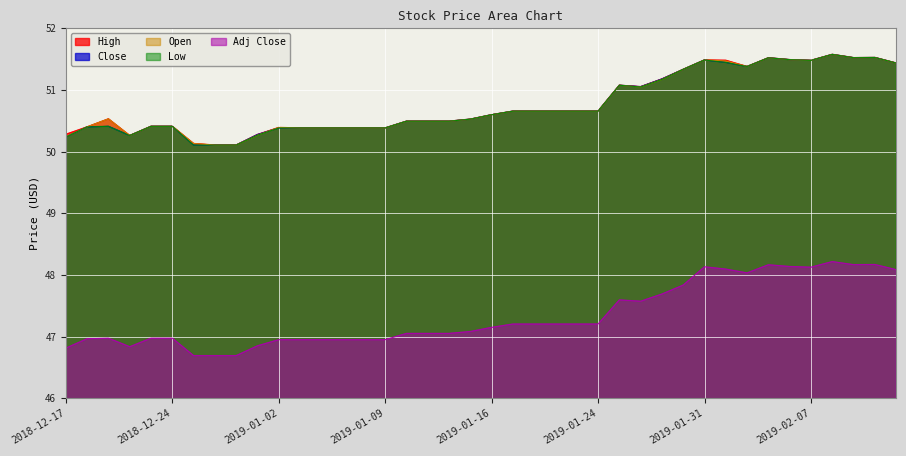

The value of Open at 2018-12-19 is 78.6. True or false?

False